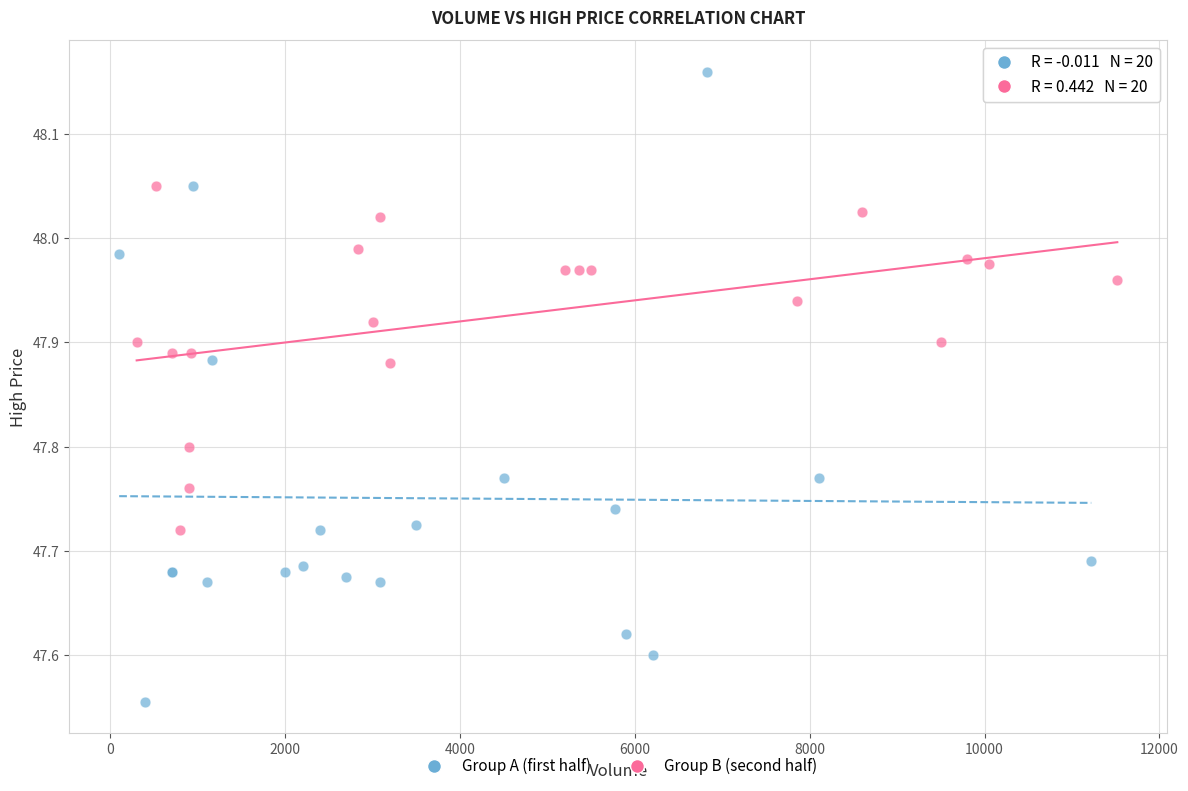

Which series has the widest spread of Y values?

Group A (first half)